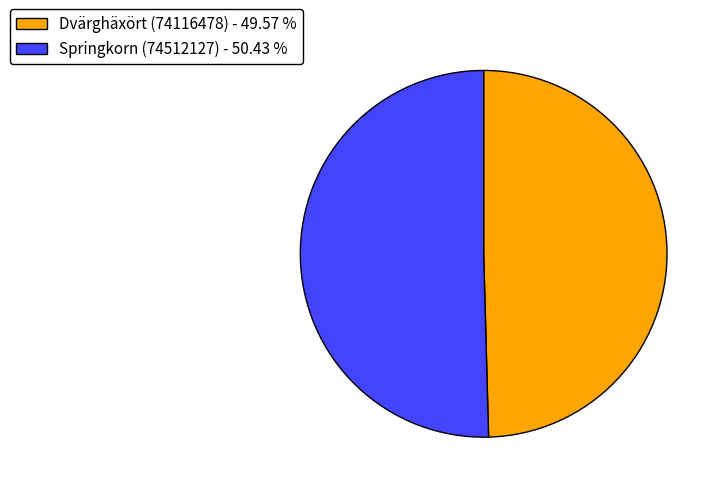

How many slices are in this pie chart?

2